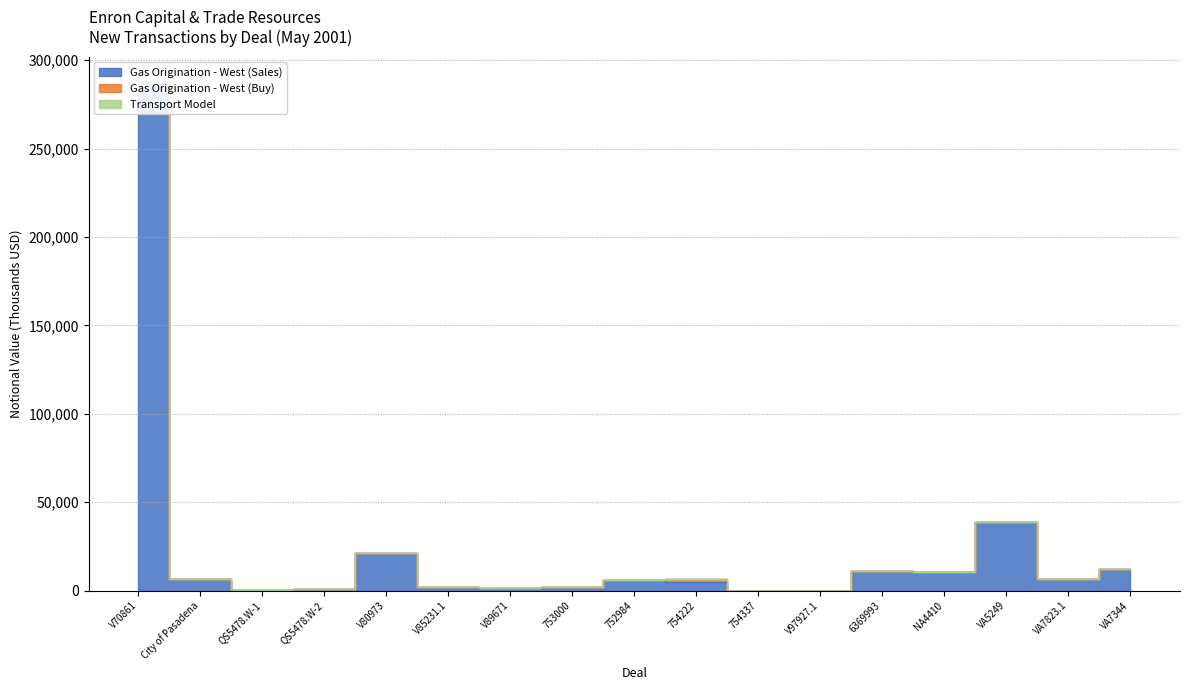

What is the value of the Gas Origination - West (Sales) point at the 5th from the left?

21270.0